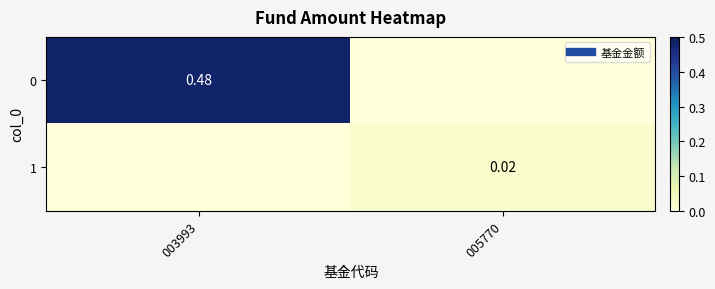

Is it true that 0 equals 0.6 at 003993?

False